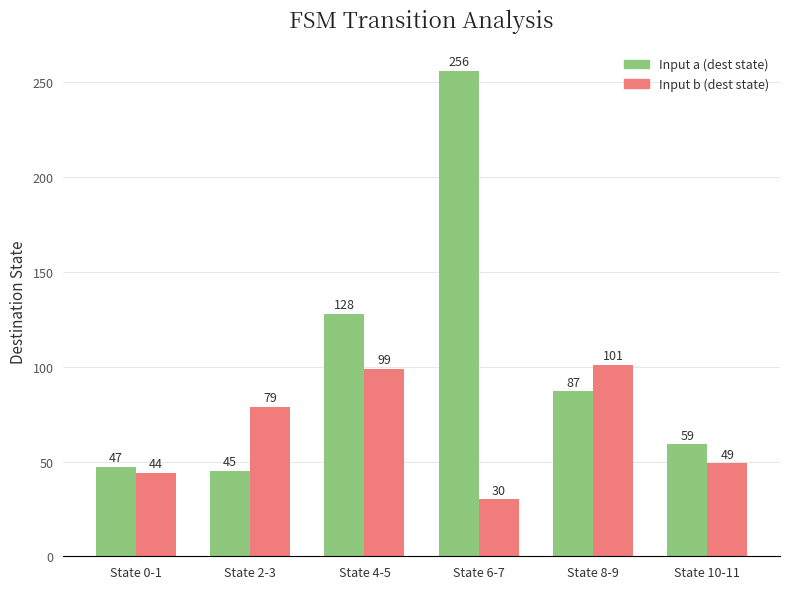

How many bars are there in total?

12